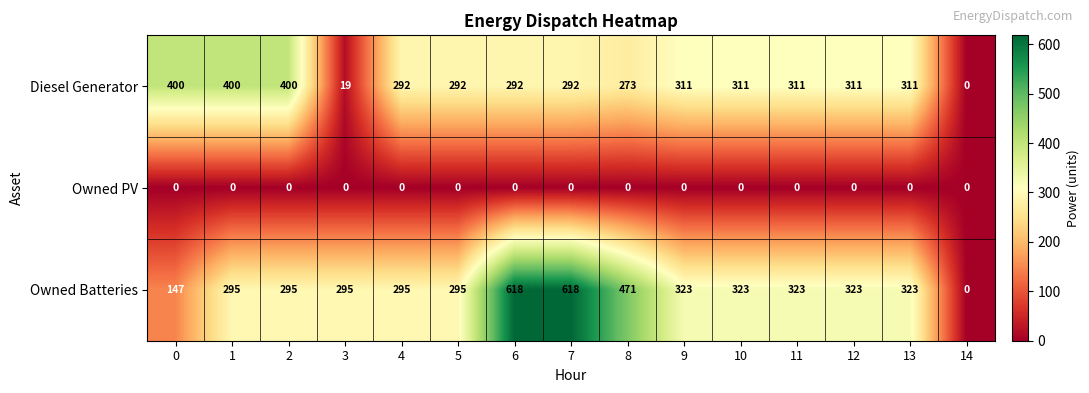

The Owned Batteries series shows 641 at 8. True or false?

False